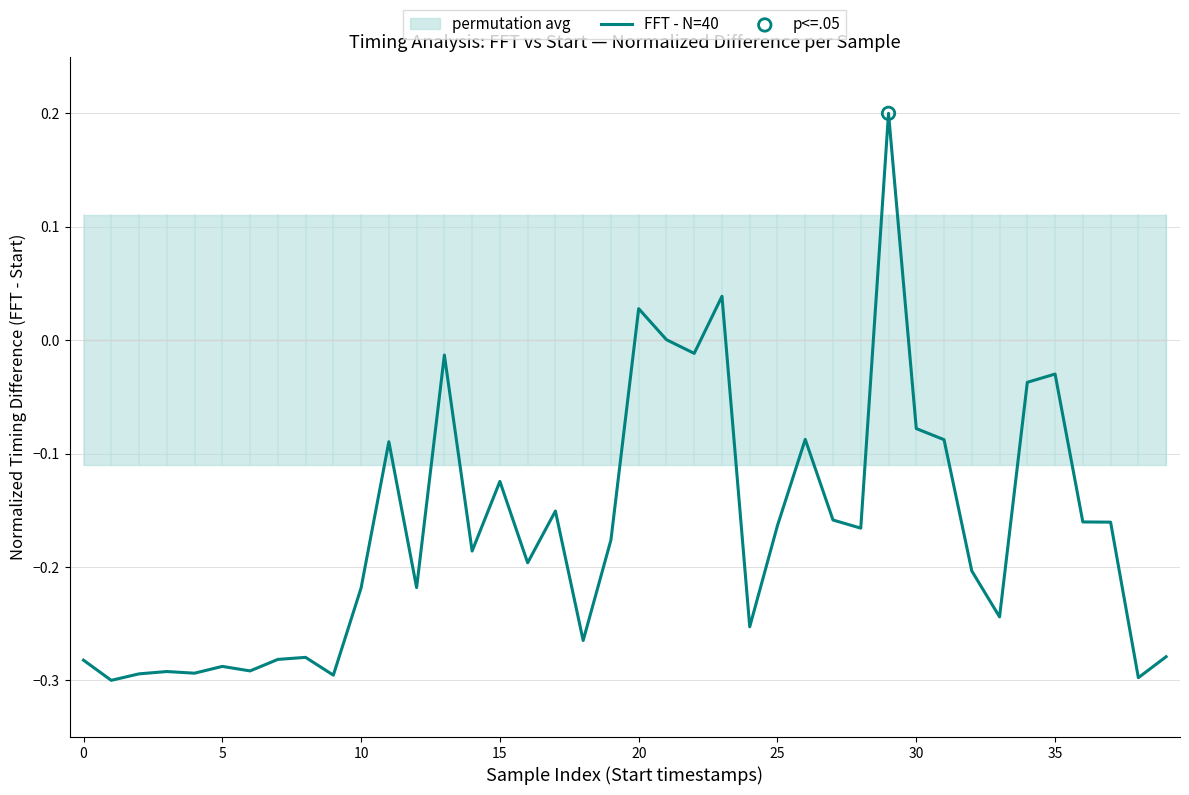

What is the change in value from 0 to 27?

+0.1